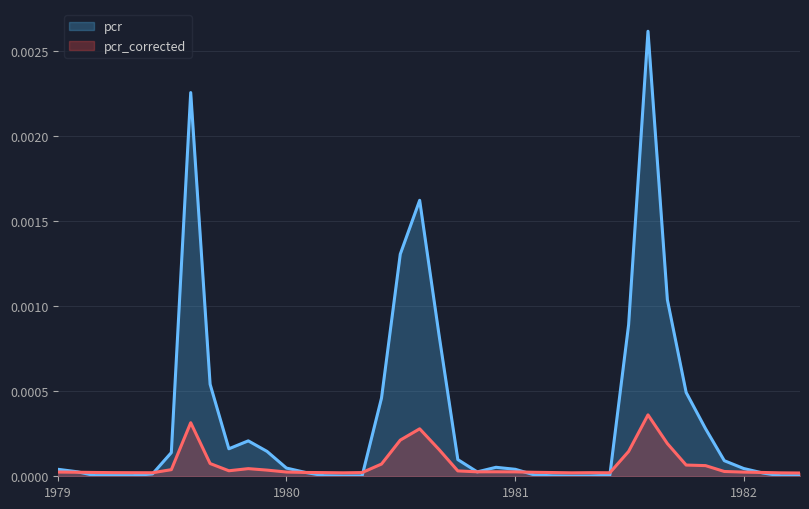

What is the label of the 20th point from the left?

1980-08